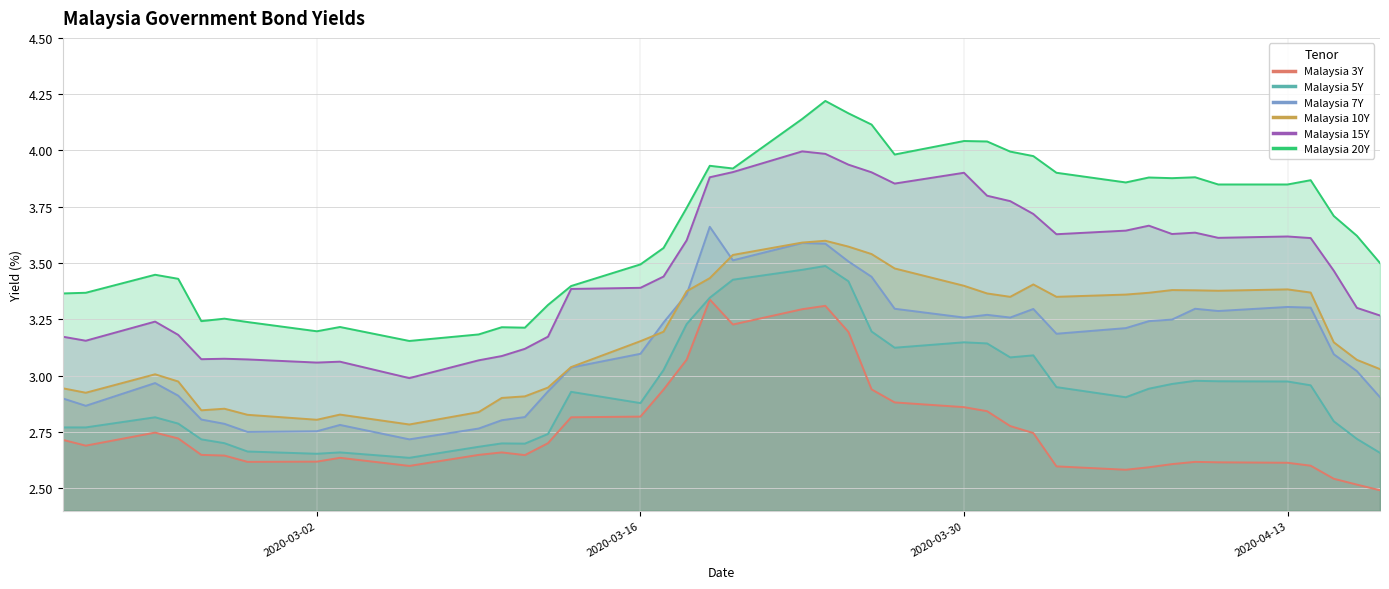

Where does the Malaysia 7Y series first go above 3?

2020-03-13